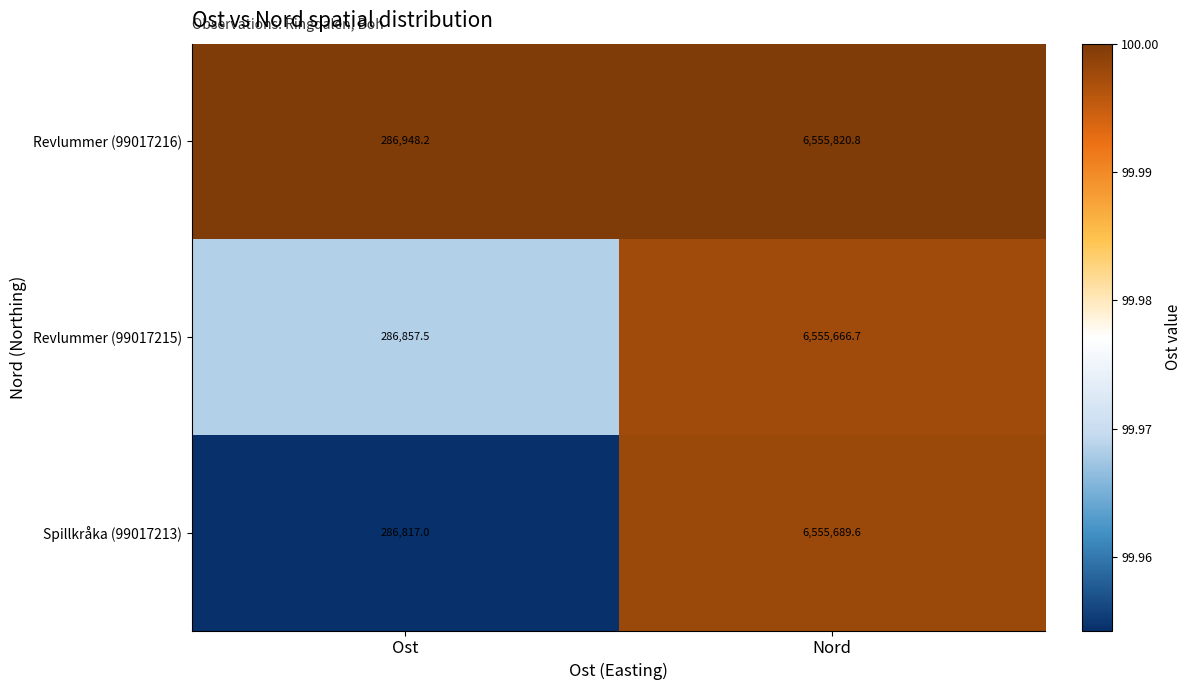

What is the sum of the Revlummer (99017215) values at Nord and Ost?

6842524.2